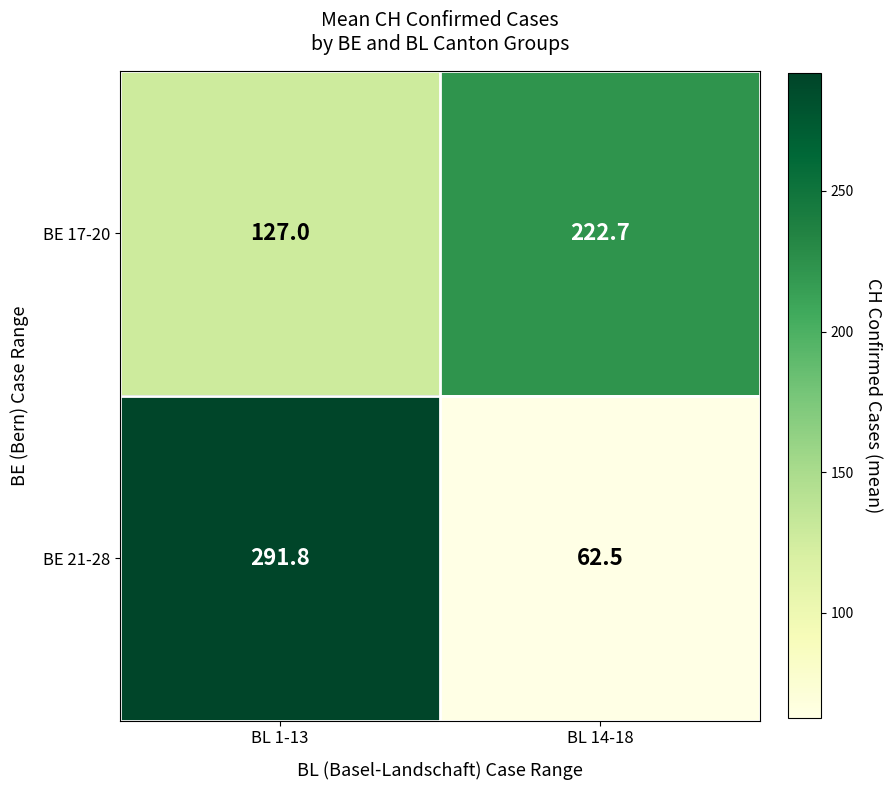

Which category has the lowest value in the BE 21-28 series?

BL 14-18